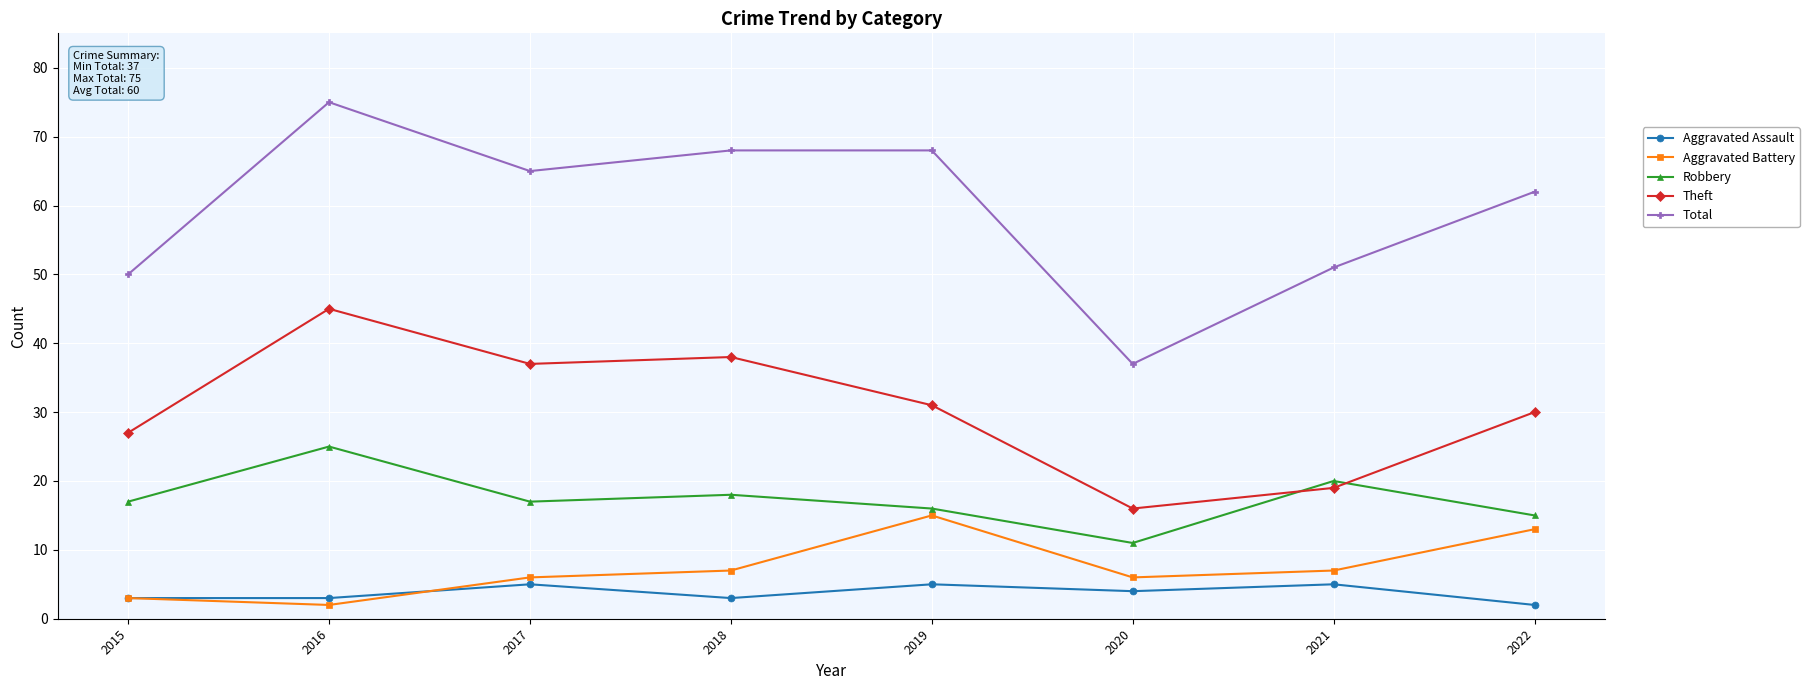

What is the average value of the Total series?

60